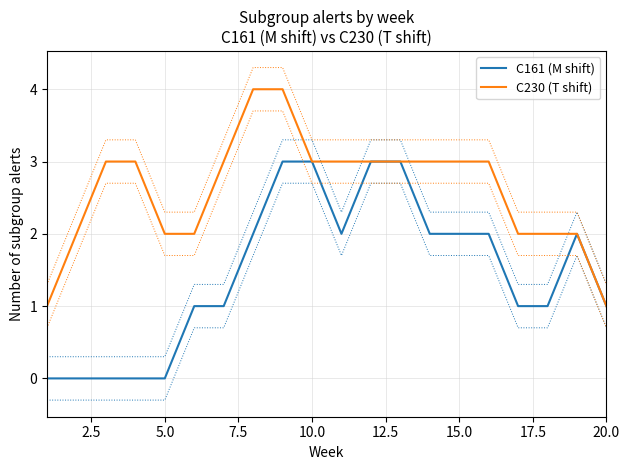

How many positive values does the C161 (M shift) series have?

15